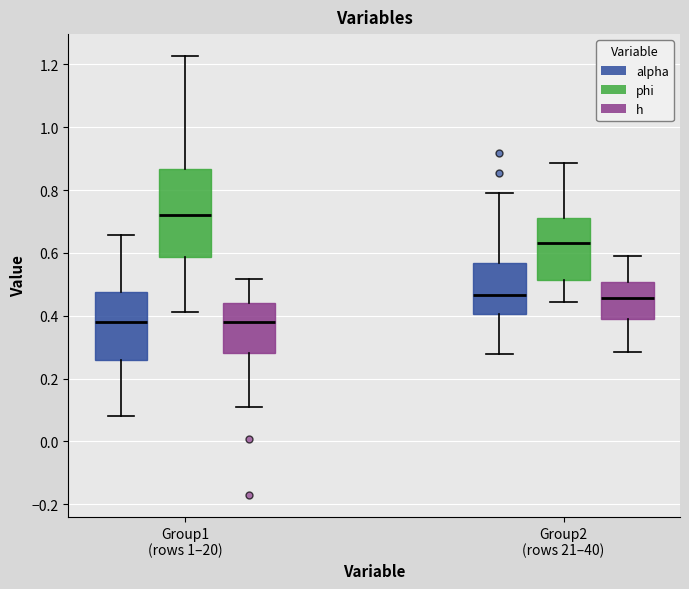

Comparing the boxes themselves (not the whiskers), which one is the tallest?

Group1 (rows 1–20) (phi)